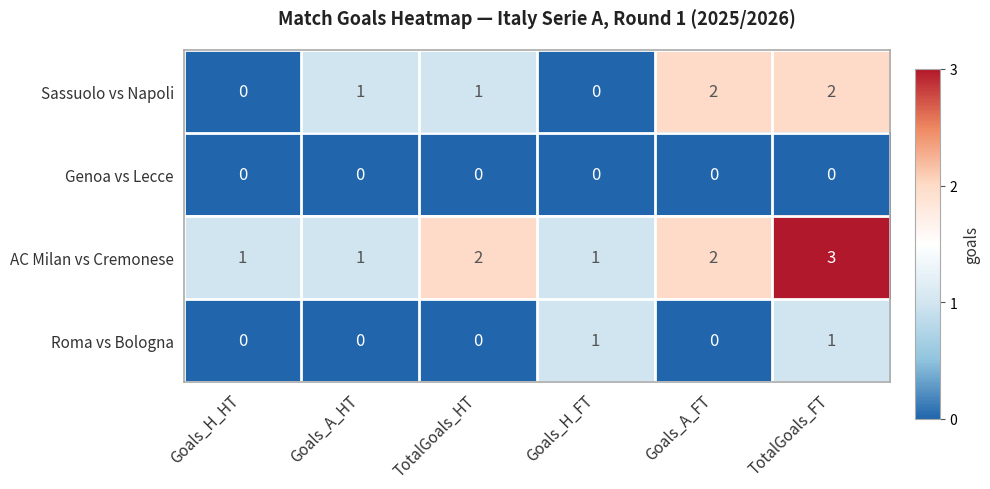

Reading left to right, extract all data points from this chart.

Sassuolo vs Napoli: Goals_H_HT=0	Goals_A_HT=1	TotalGoals_HT=1	Goals_H_FT=0	Goals_A_FT=2	TotalGoals_FT=2
Genoa vs Lecce: Goals_H_HT=0	Goals_A_HT=0	TotalGoals_HT=0	Goals_H_FT=0	Goals_A_FT=0	TotalGoals_FT=0
AC Milan vs Cremonese: Goals_H_HT=1	Goals_A_HT=1	TotalGoals_HT=2	Goals_H_FT=1	Goals_A_FT=2	TotalGoals_FT=3
Roma vs Bologna: Goals_H_HT=0	Goals_A_HT=0	TotalGoals_HT=0	Goals_H_FT=1	Goals_A_FT=0	TotalGoals_FT=1